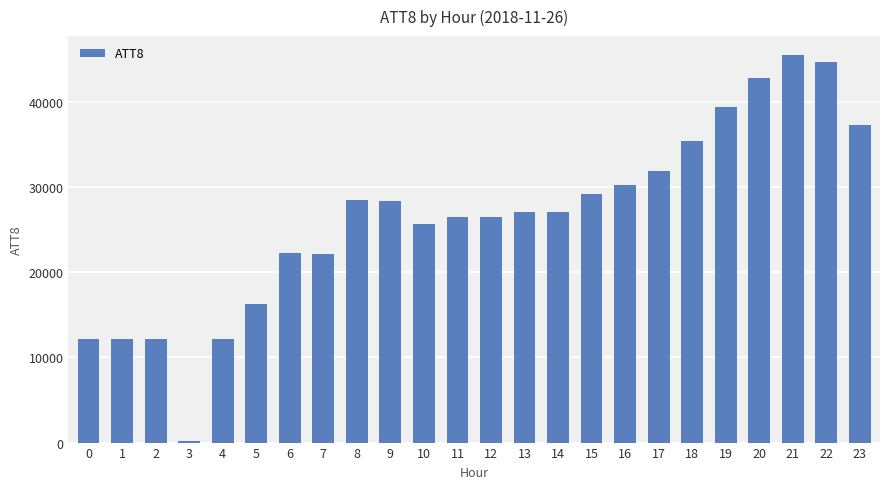

Which category has the lowest value across all series?

3